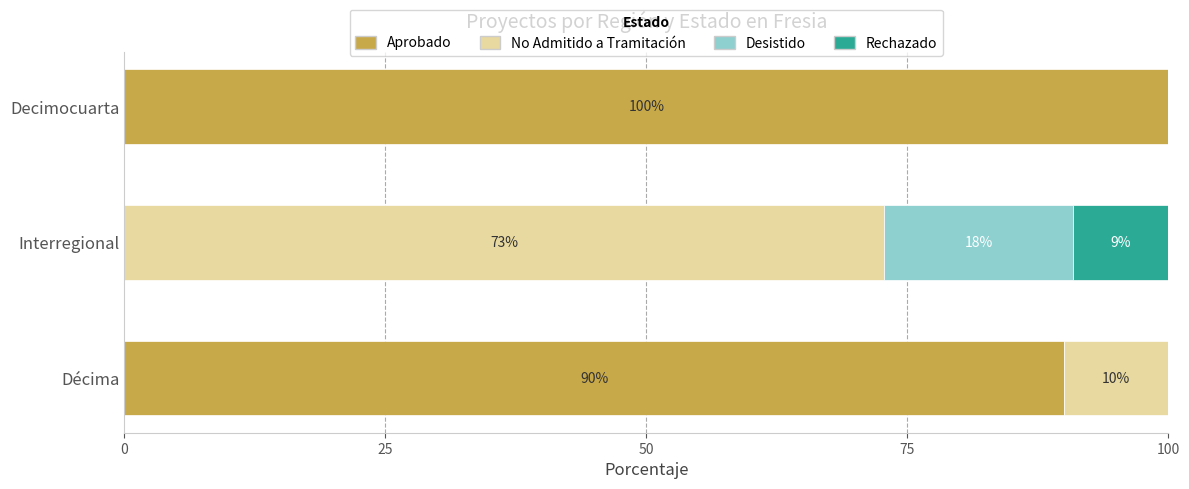

What is the maximum value for Aprobado?

100.0